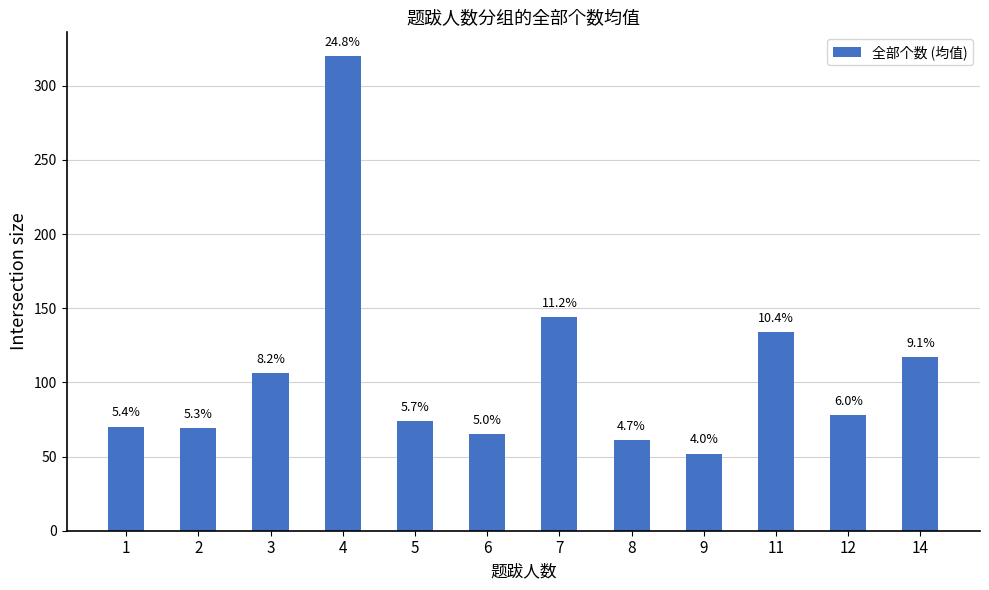

Are the bars horizontal?

No